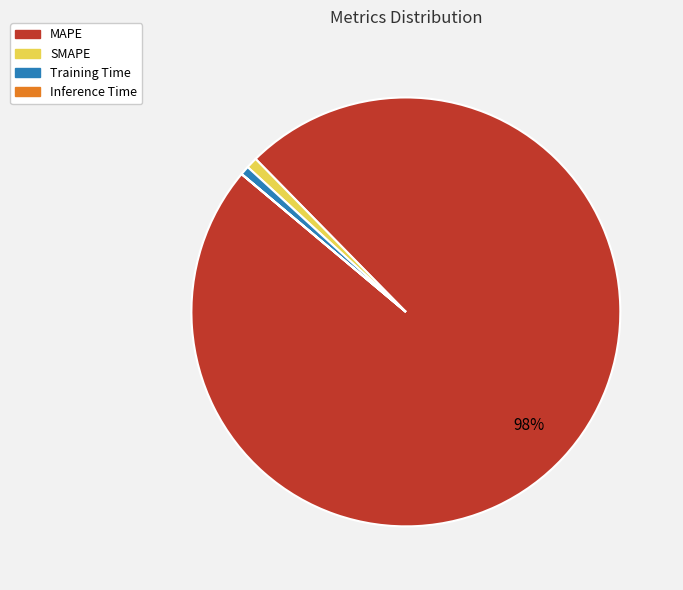

To the nearest percent, what portion does SMAPE represent?

1%